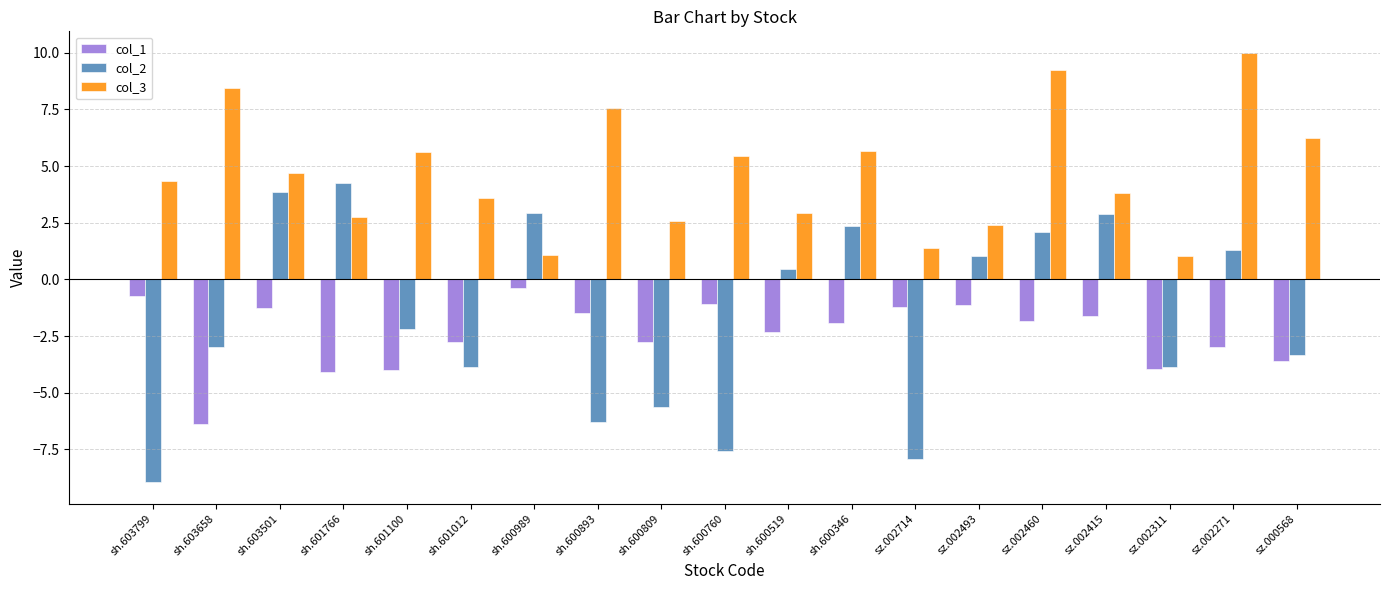

Which category has the lowest value across all series?

sh.603799